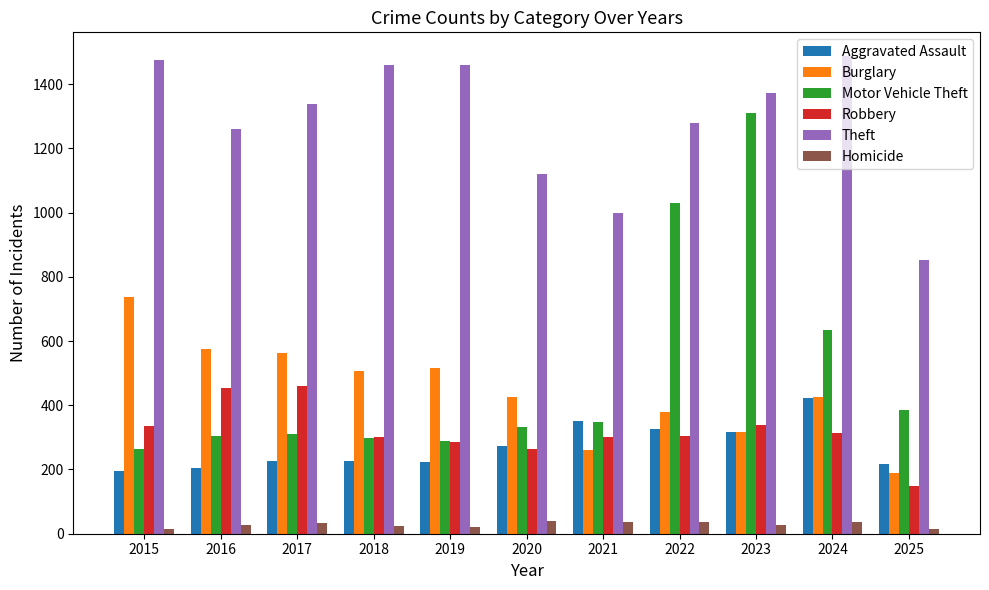

How many bars are there in each group?

6